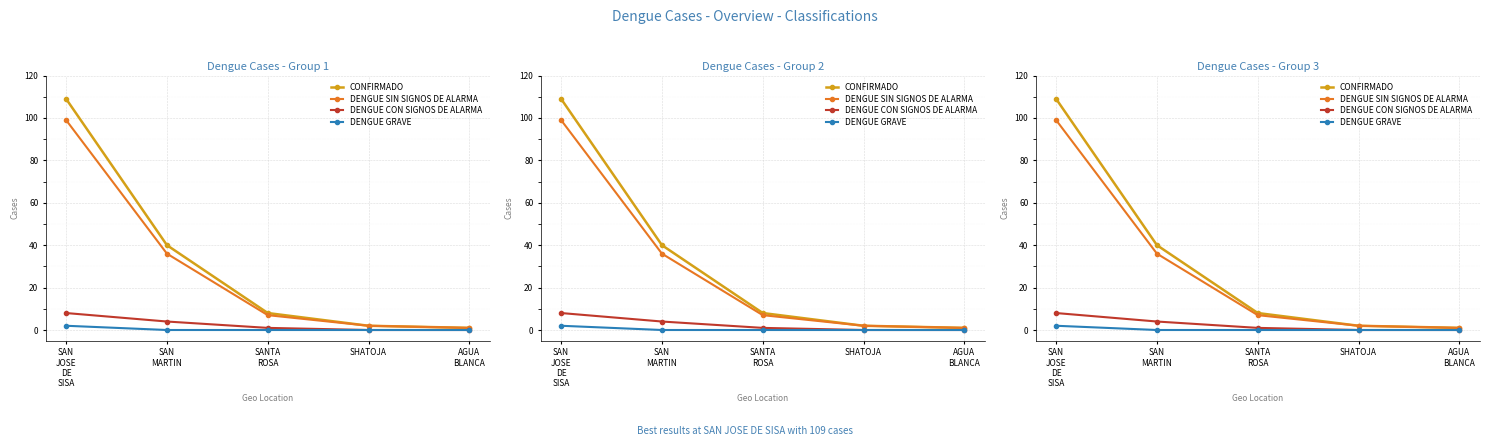

Which series has the widest spread of values?

CONFIRMADO